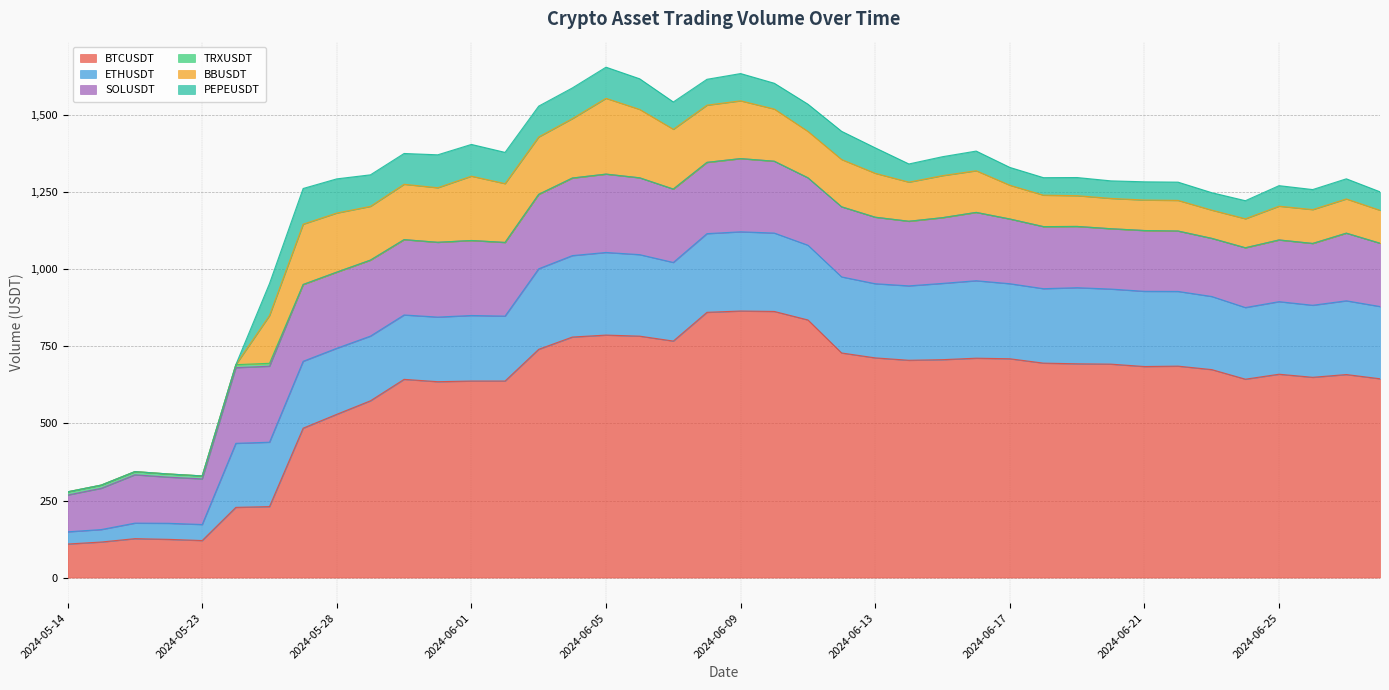

Is it true that PEPEUSDT equals 88.3 at 2024-06-11?

True